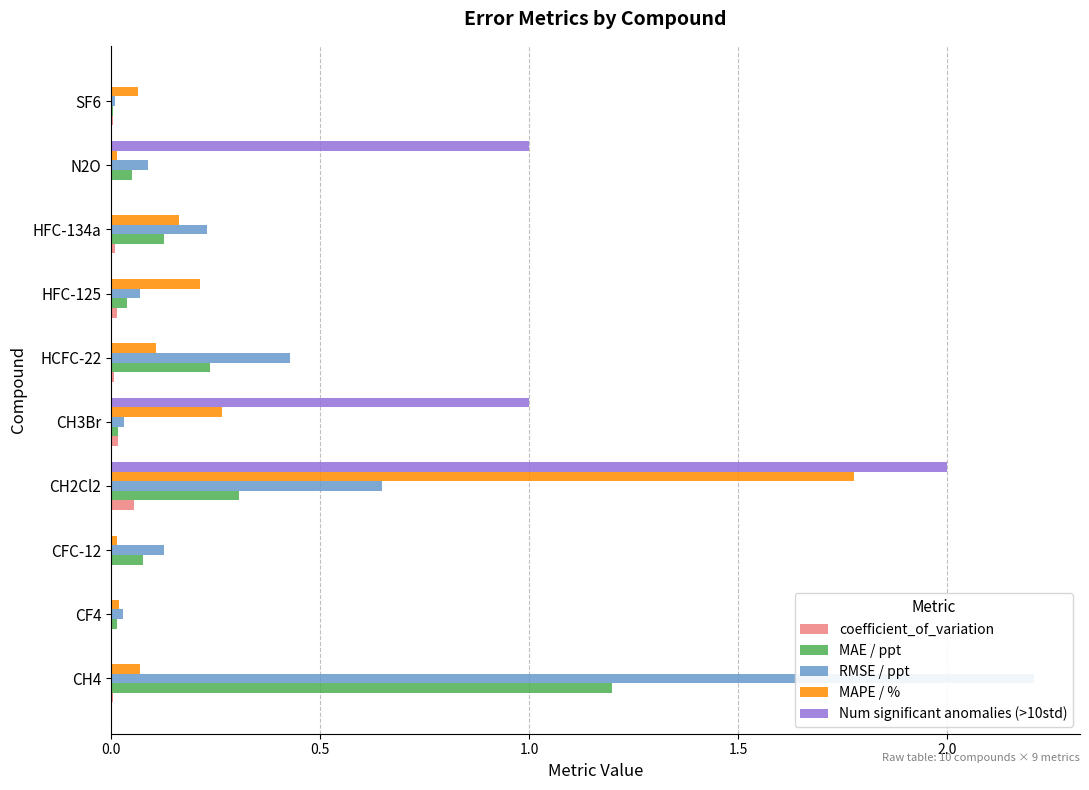

Reading left to right, list all the values displayed in this chart.

coefficient_of_variation: 0.0	0.0	0.0	0.1	0.0	0.0	0.0	0.0	0.0	0.0
MAE / ppt: 1.2	0.0	0.1	0.3	0.0	0.2	0.0	0.1	0.0	0.0
RMSE / ppt: 2.2	0.0	0.1	0.6	0.0	0.4	0.1	0.2	0.1	0.0
MAPE / %: 0.1	0.0	0.0	1.8	0.3	0.1	0.2	0.2	0.0	0.1
Num significant anomalies (>10std): 0.0	0.0	0.0	2.0	1.0	0.0	0.0	0.0	1.0	0.0